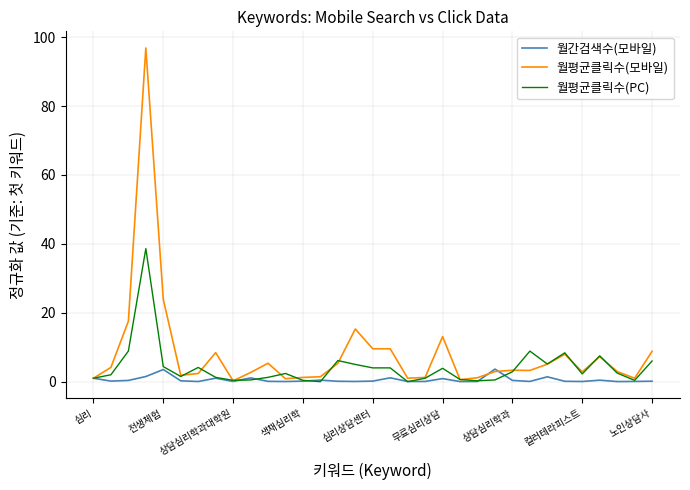

What is the highest value of the 월평균클릭수(모바일) series?

96.9